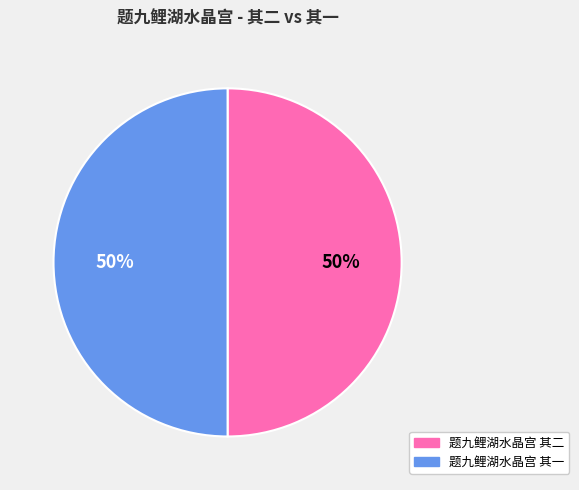

To the nearest percent, what is the combined percentage of 题九鲤湖水晶宫 其一 and 题九鲤湖水晶宫 其二?

100%